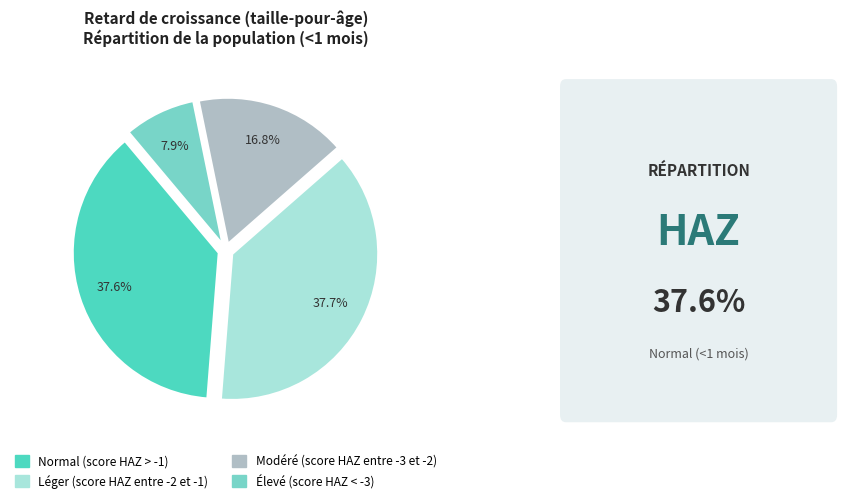

Is the sum of Léger (score HAZ entre -2 et -1) and Élevé (score HAZ < -3) greater than half?

No